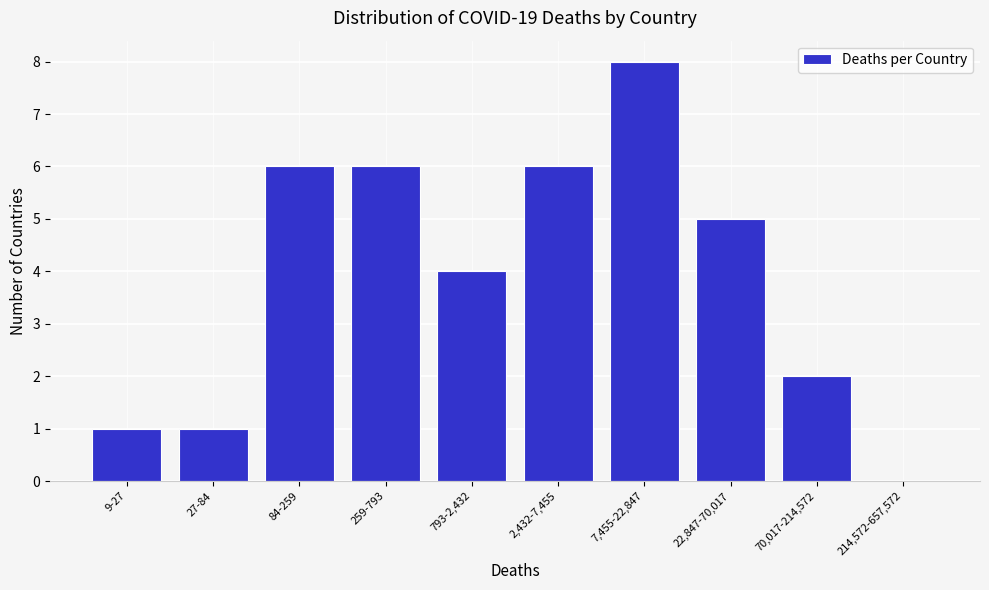

Reading left to right, what are all the values shown in this chart?

9-27=1	27-84=1	84-259=6	259-793=6	793-2,432=4	2,432-7,455=6	7,455-22,847=8	22,847-70,017=5	70,017-214,572=2	214,572-657,572=0